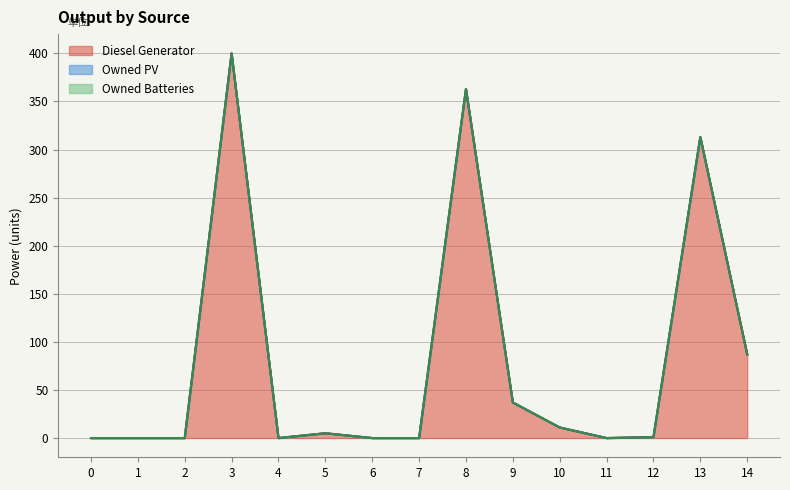

Does the chart display data point markers on the line(s)?

No